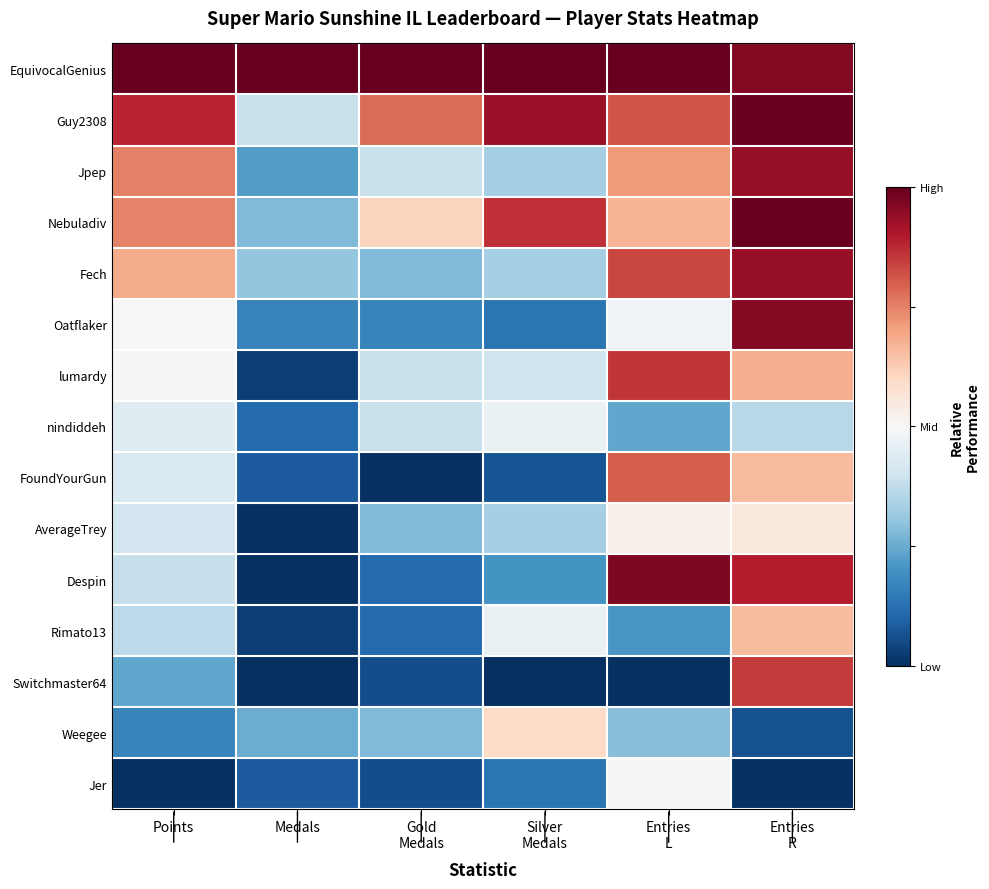

What is the greatest value displayed?

1.0